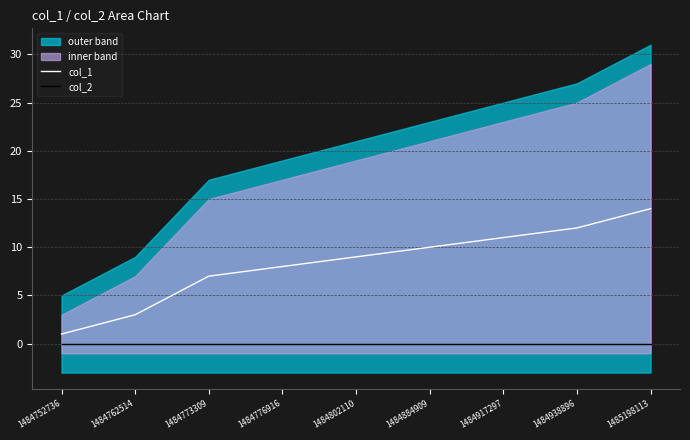

At which label is col_2 closest to 0?

1484752736